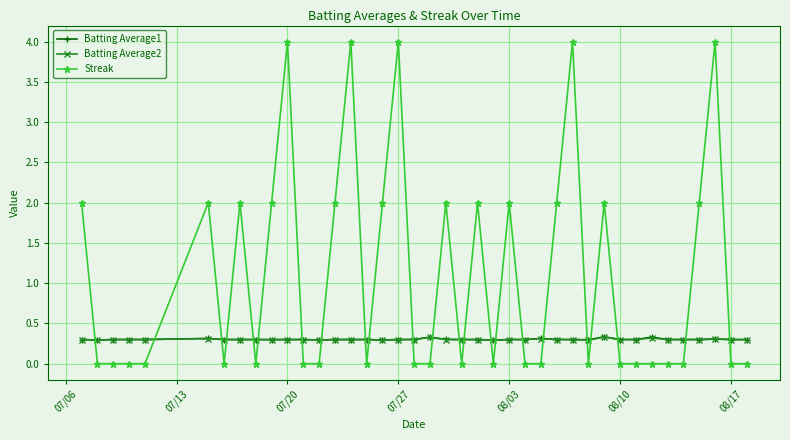

Which series has the largest total across all categories?

Streak